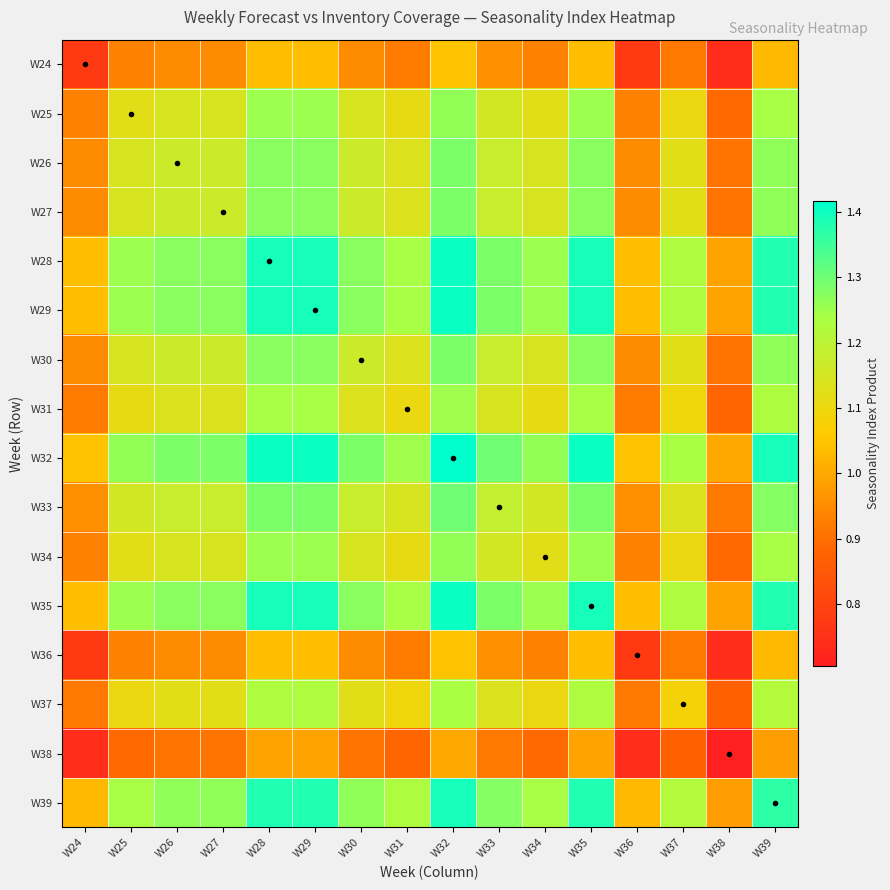

At which category is the sum across all series the highest?

W32